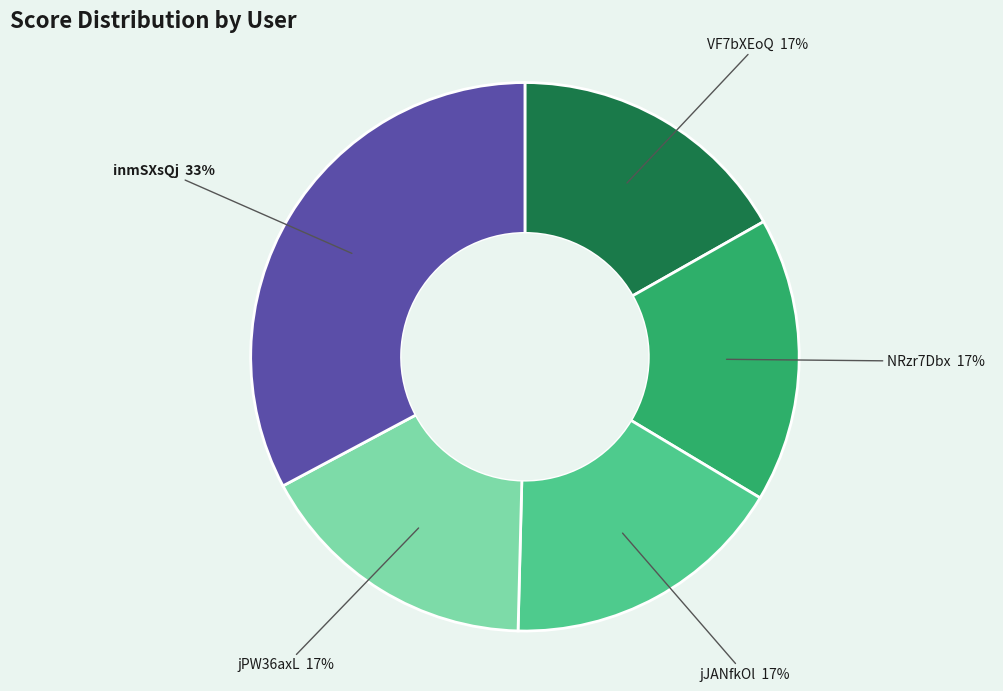

How many segments does this pie chart have?

5